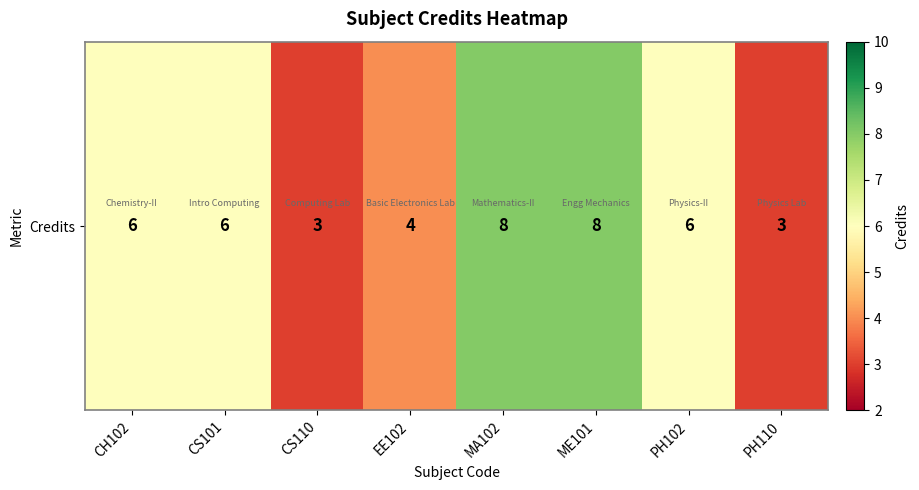

The chart shows a value of 8 at ME101. True or false?

True